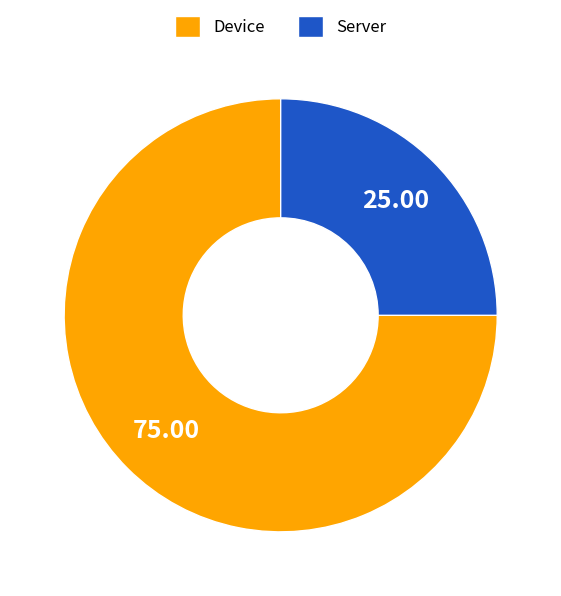

Is the sum of Server and Device greater than half?

Yes